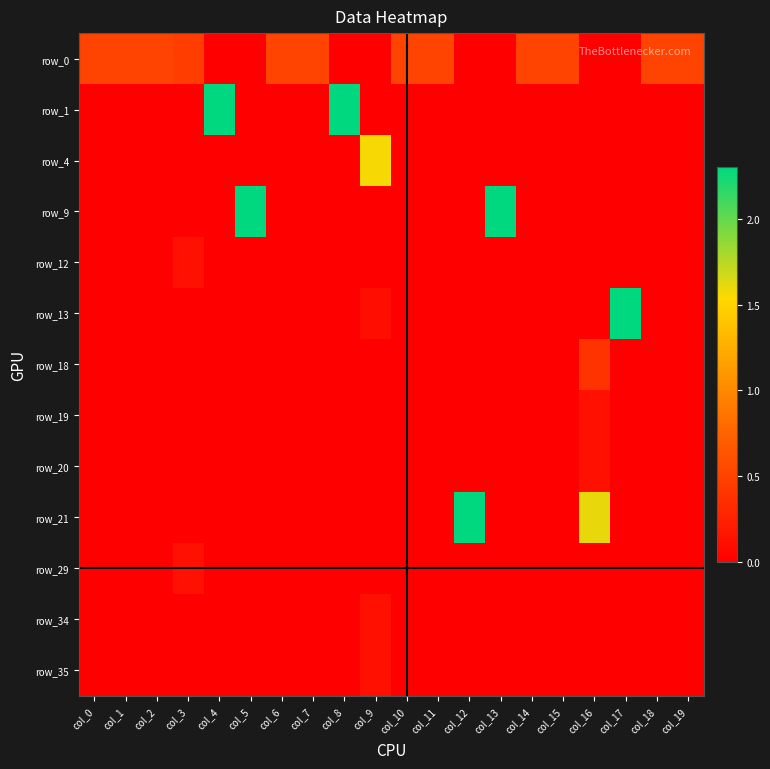

At which category does the chart reach its minimum across all series?

col_4